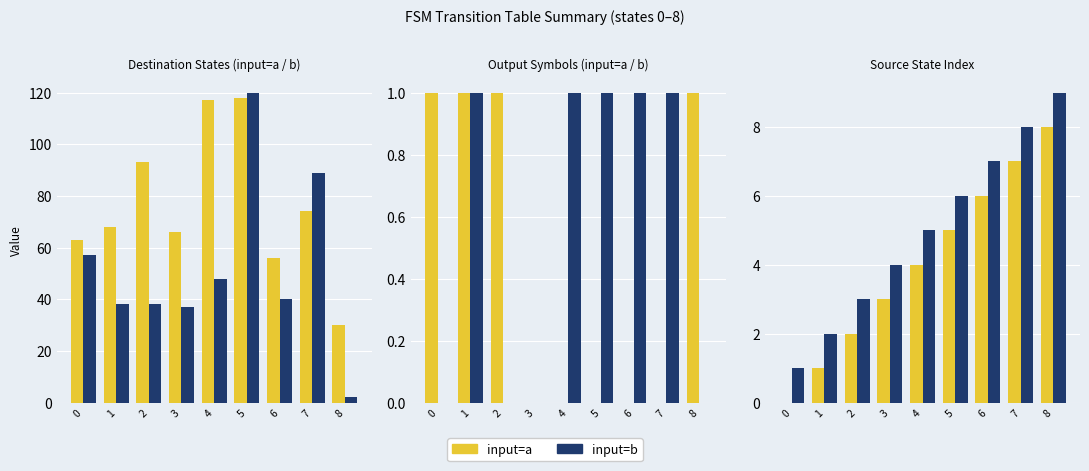

Does the chart contain stacked bars?

No